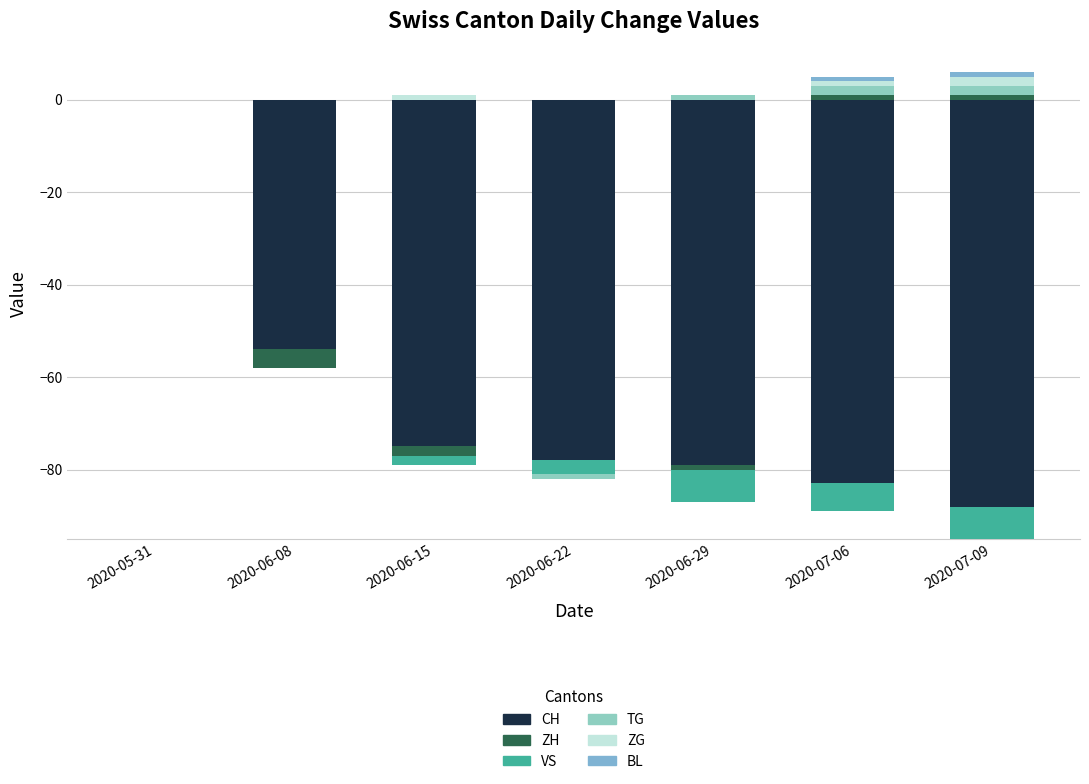

Are the bars horizontal?

No